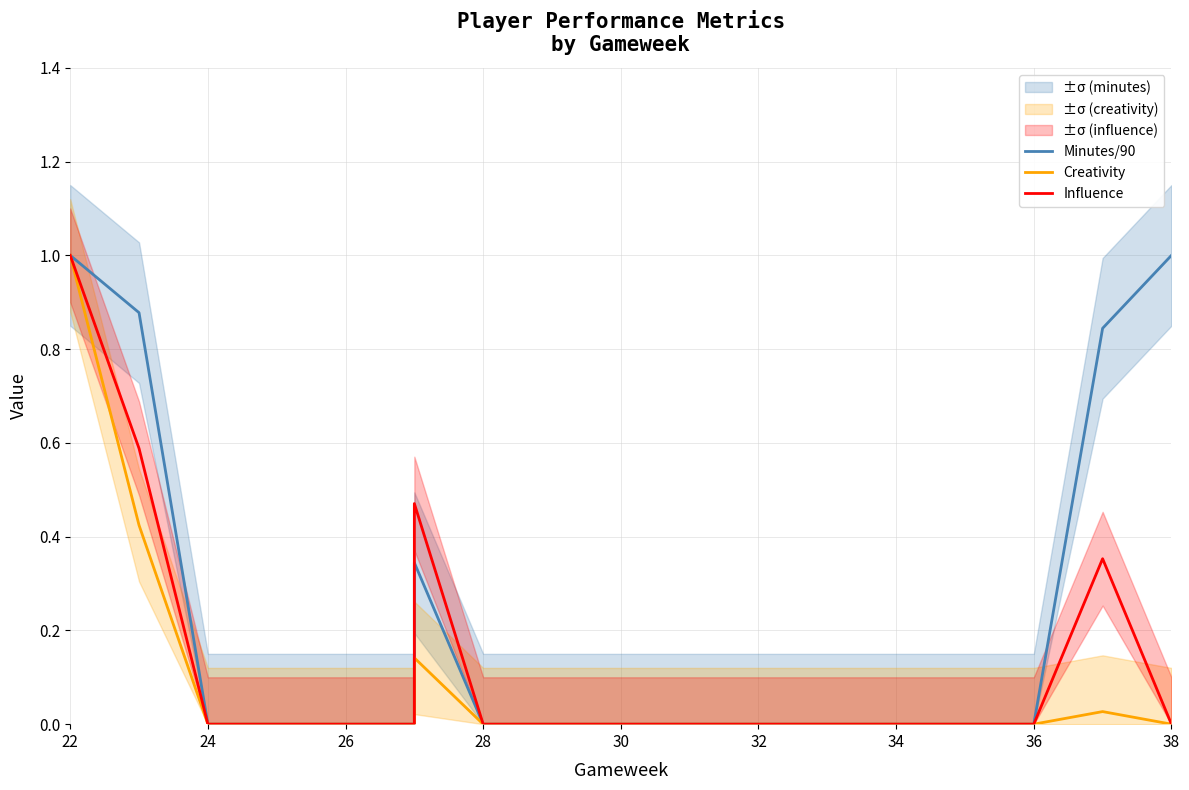

Reading left to right, extract all data points from this chart.

Minutes/90: 1.0	0.9	0.0	0.0	0.0	0.0	0.3	0.0	0.0	0.0	0.0	0.0	0.0	0.0	0.0	0.0	0.8	1.0
Creativity: 1.0	0.4	0.0	0.0	0.0	0.0	0.1	0.0	0.0	0.0	0.0	0.0	0.0	0.0	0.0	0.0	0.0	0.0
Influence: 1.0	0.6	0.0	0.0	0.0	0.0	0.5	0.0	0.0	0.0	0.0	0.0	0.0	0.0	0.0	0.0	0.4	0.0